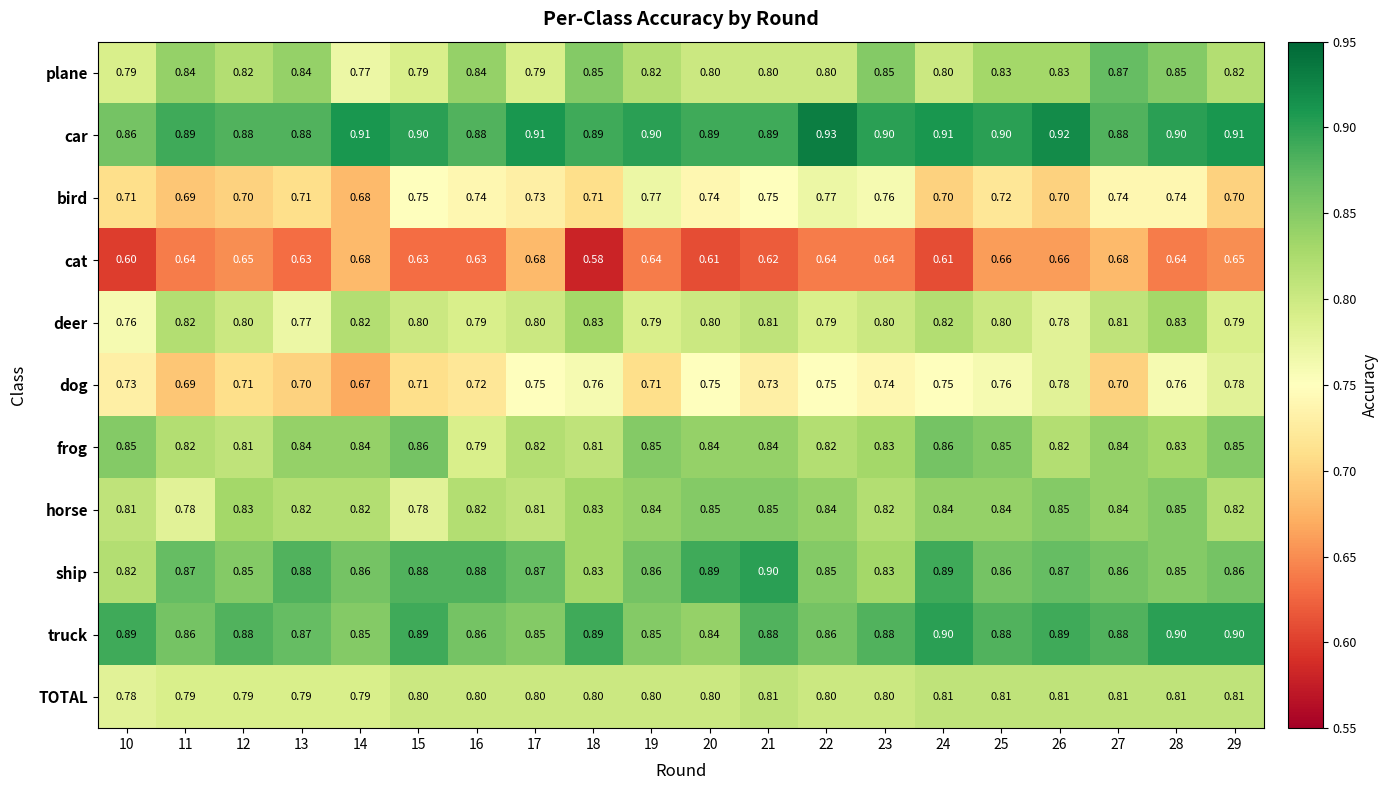

Which series has the largest range (max minus min)?

dog